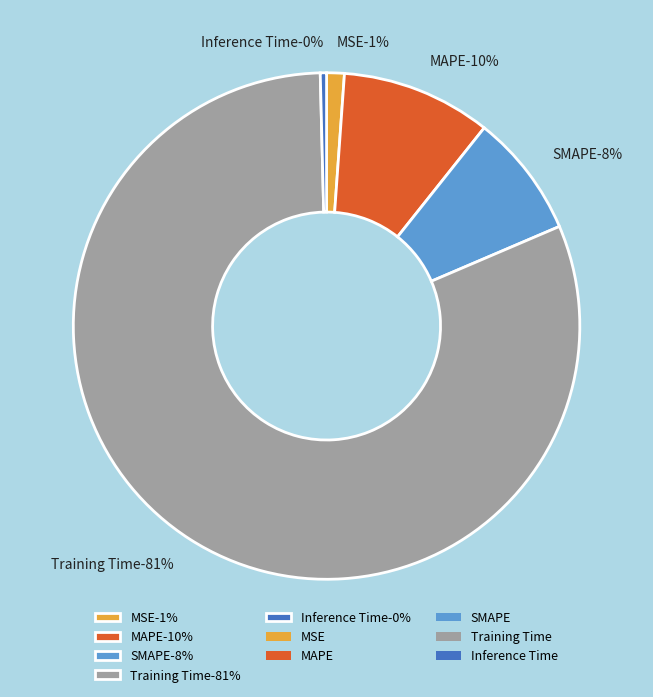

Does Training Time represent more than half of the total?

Yes